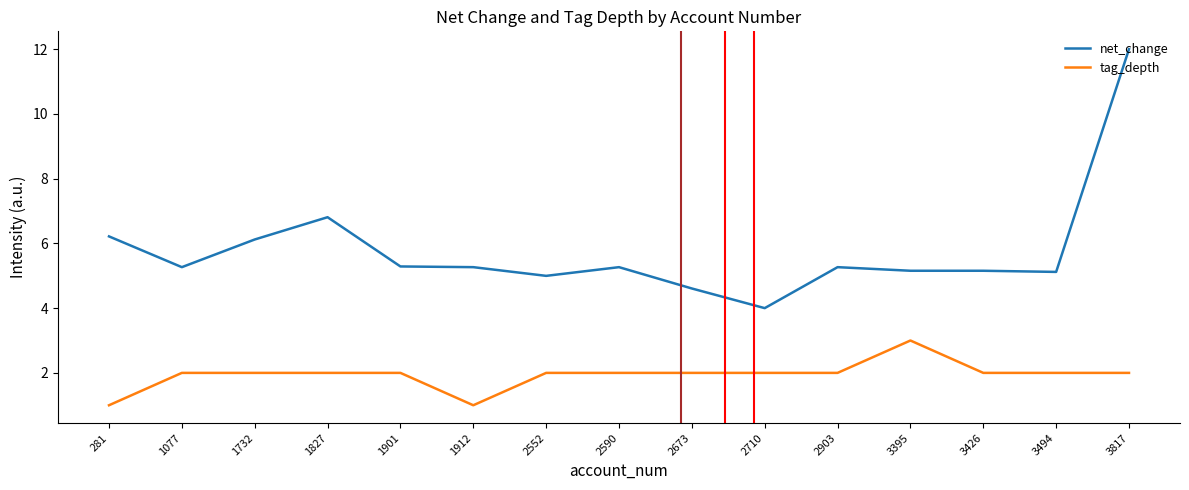

What is the difference between the highest and lowest values at 281?

5.2